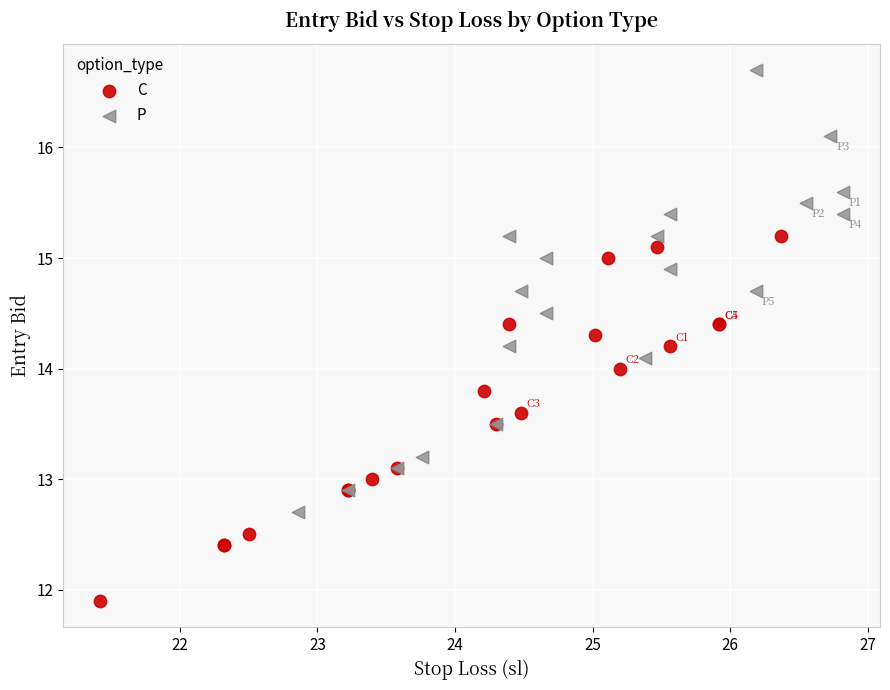

Which series has the largest Y range (max minus min)?

P